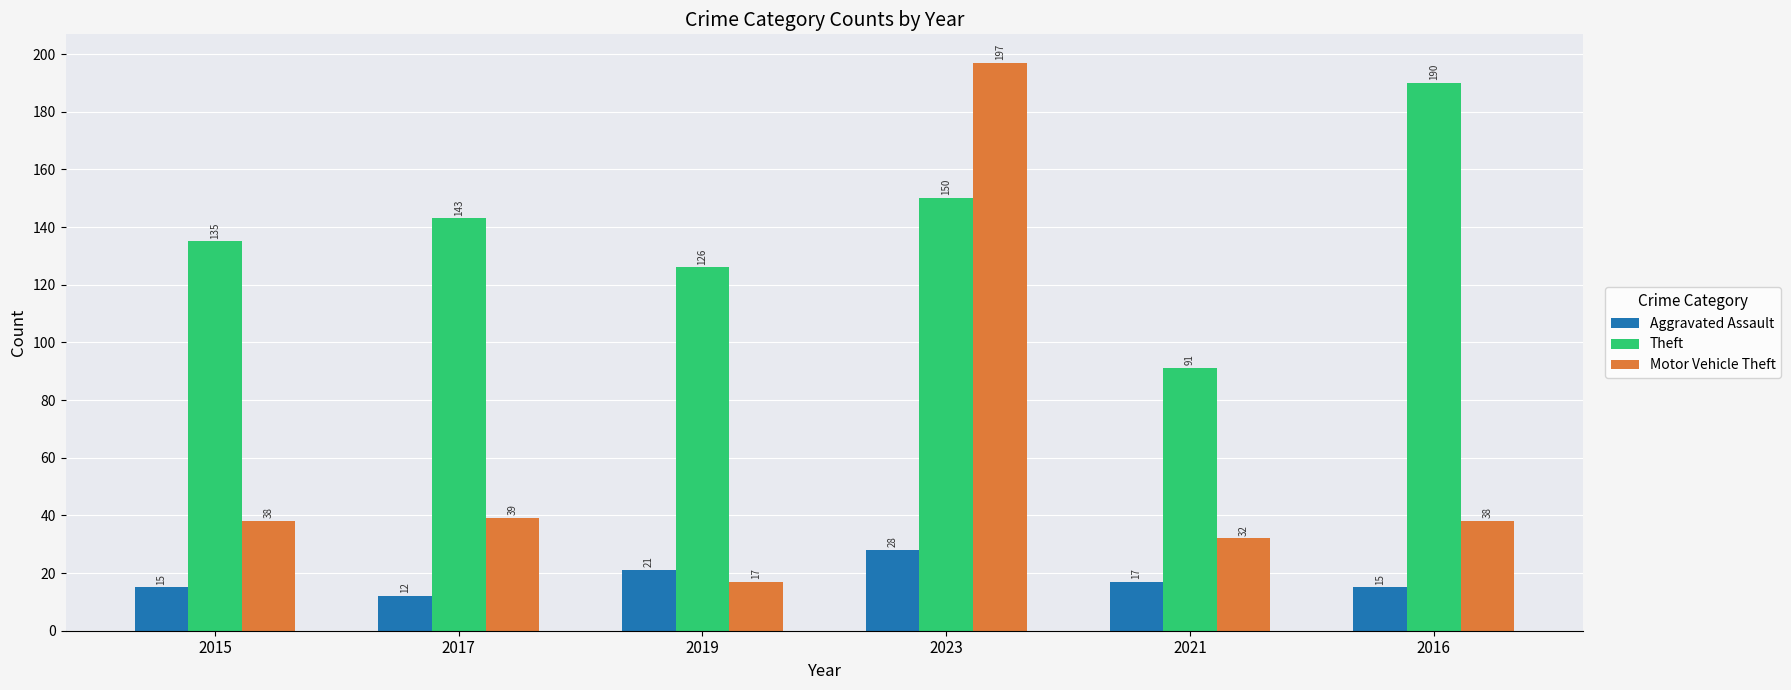

What is the total value across all series at 2017?

194